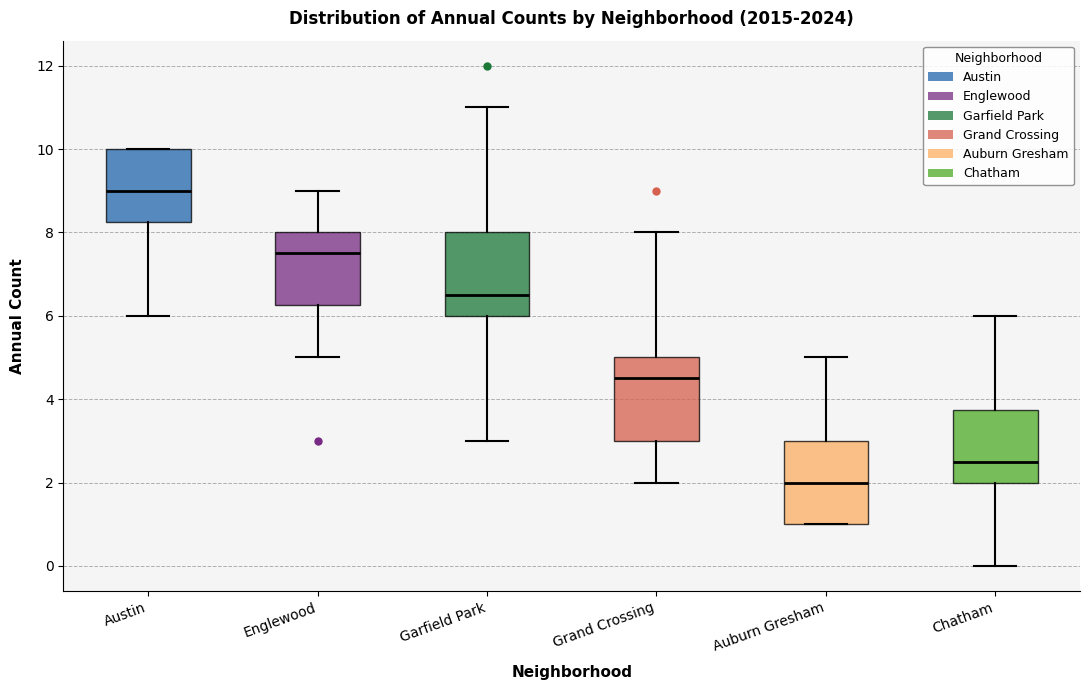

Which box's median line is the lowest?

Auburn Gresham